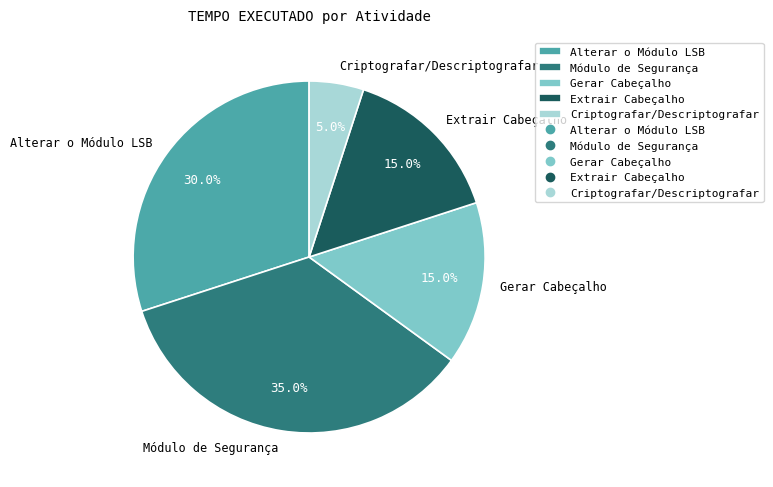

What percentage is NOT represented by Criptografar/Descriptografar?

95.0%